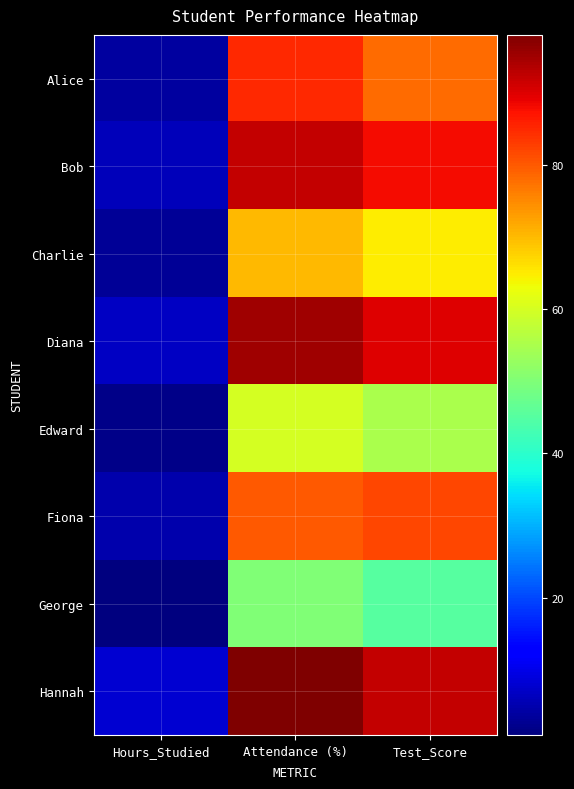

List the series in order of their peak value, lowest first.

George, Edward, Charlie, Fiona, Alice, Bob, Diana, Hannah